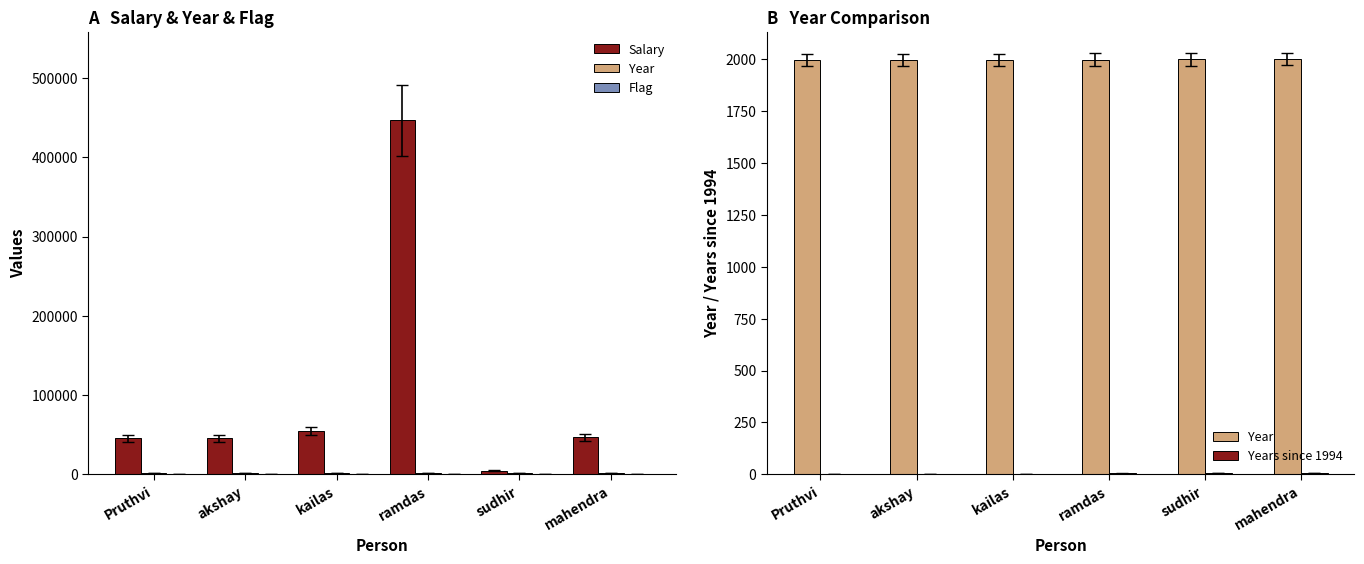

The value of Year at mahendra is 1046. True or false?

False